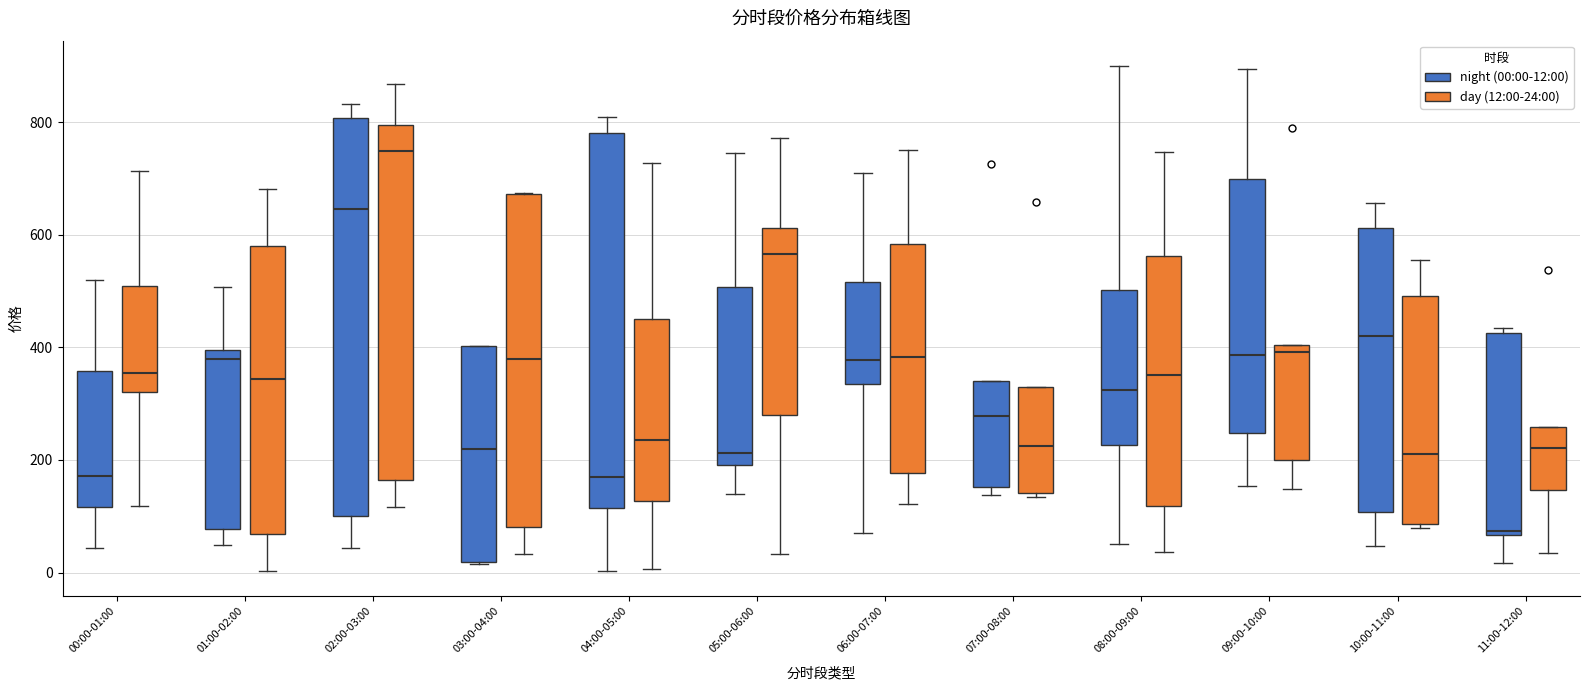

Comparing the boxes themselves (not the whiskers), which one is the tallest?

02:00-03:00 (night (00:00-12:00))